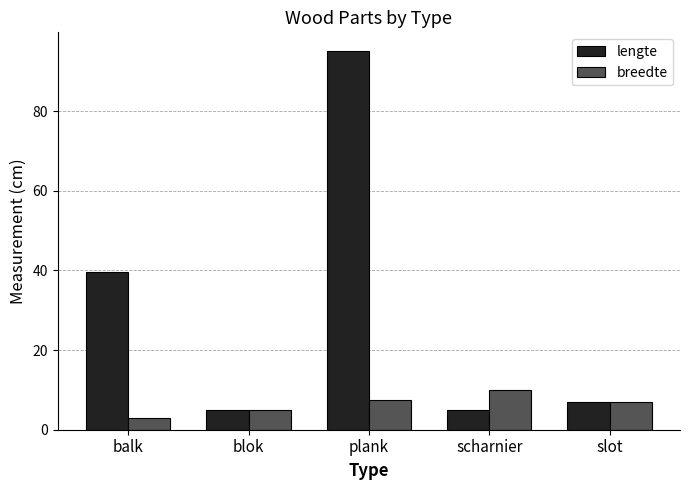

Which category has the highest value in the breedte series?

scharnier